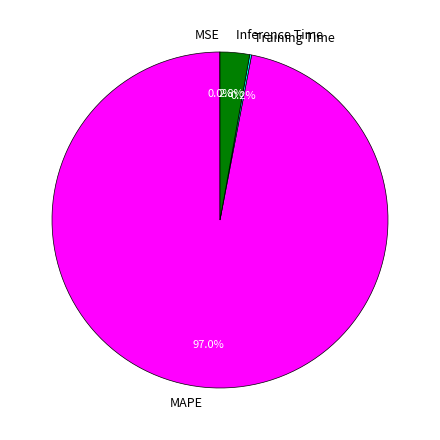

Between Inference Time and MAPE, which is larger?

MAPE